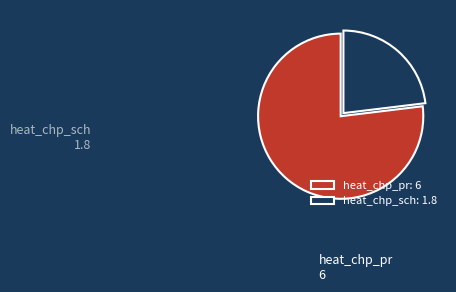

How many segments does this pie chart have?

2